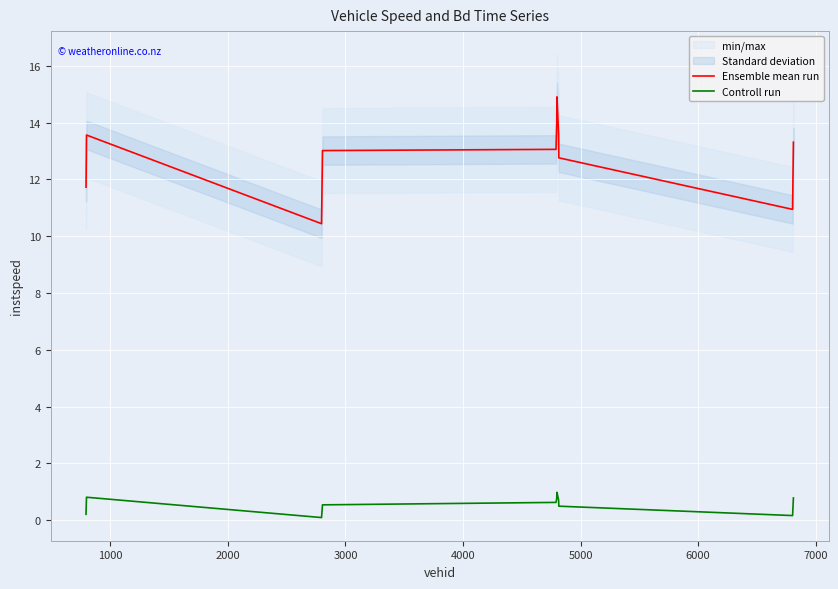

True or false: Controll run and Ensemble mean run intersect in this chart.

False